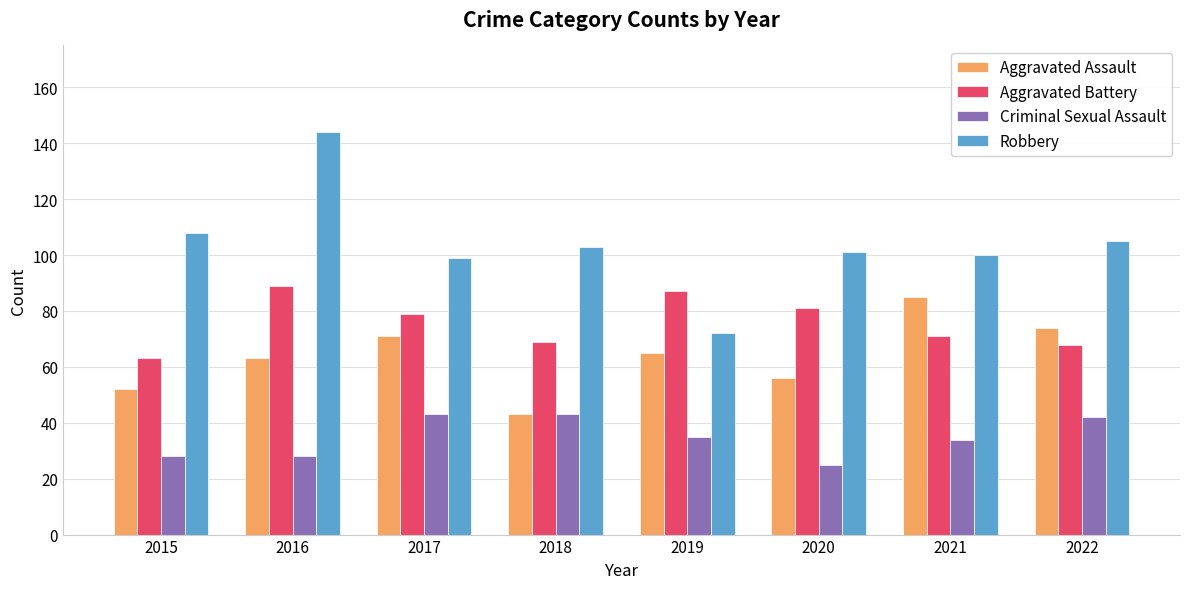

What is the difference between the Robbery values at 2015 and 2018?

5